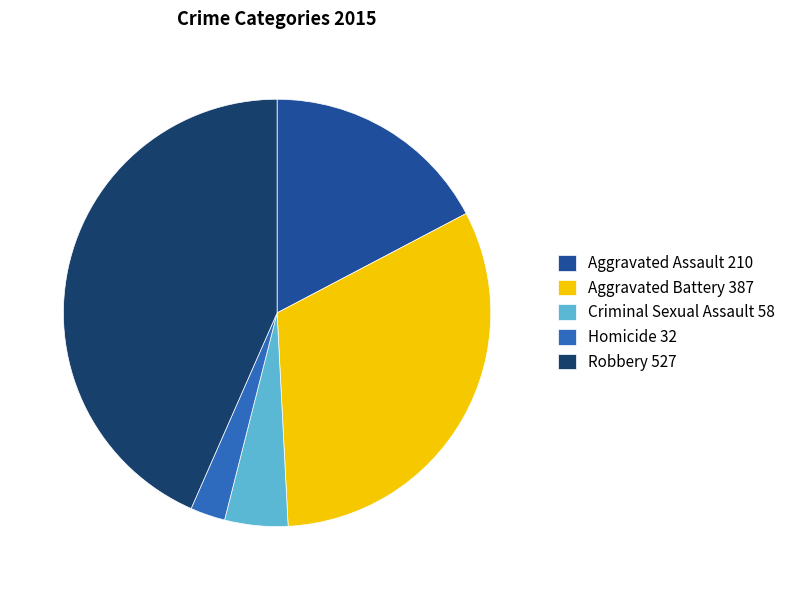

True or false: Robbery 527 accounts for 43% of the total.

True